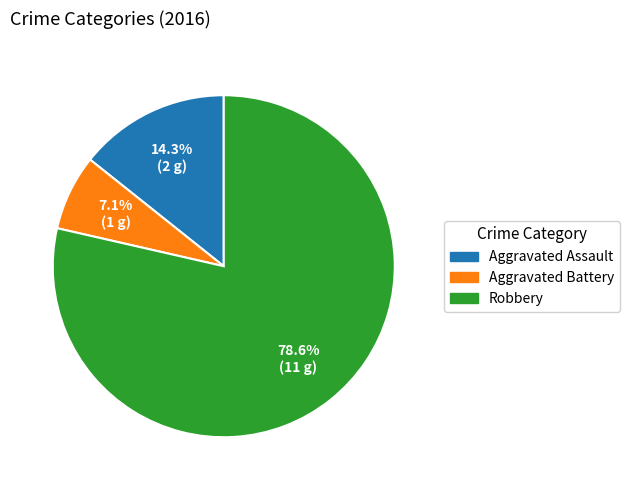

How many segments does this pie chart have?

3